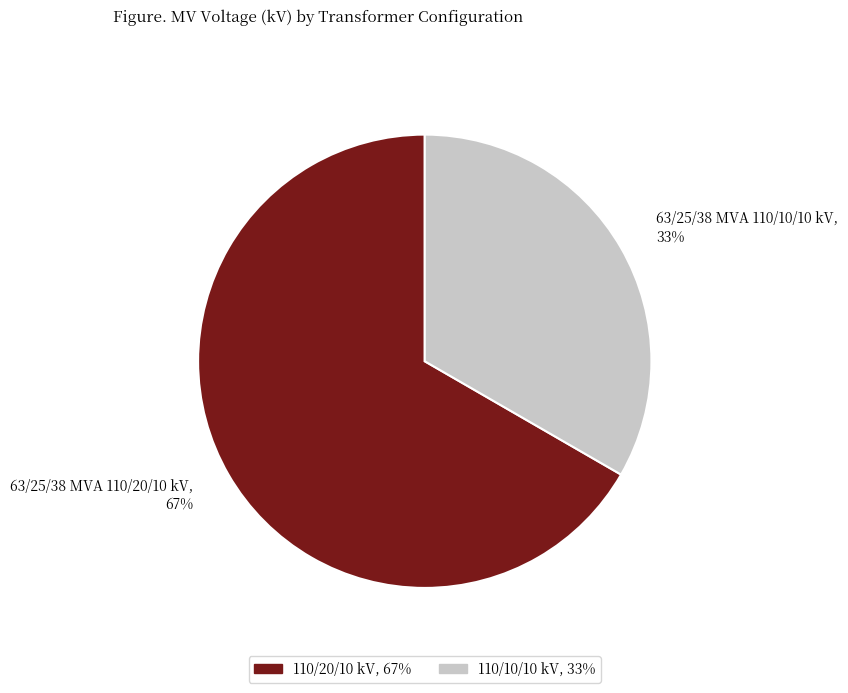

How many segments does this pie chart have?

2